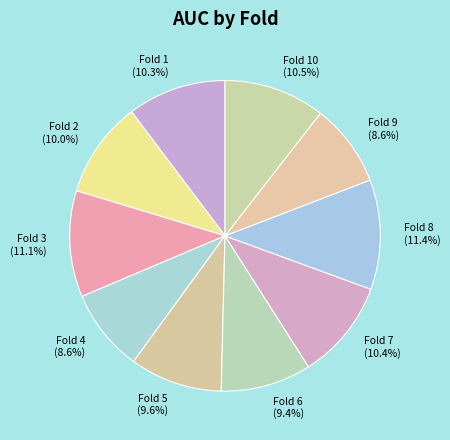

To the nearest percent, what is the average slice percentage?

10%